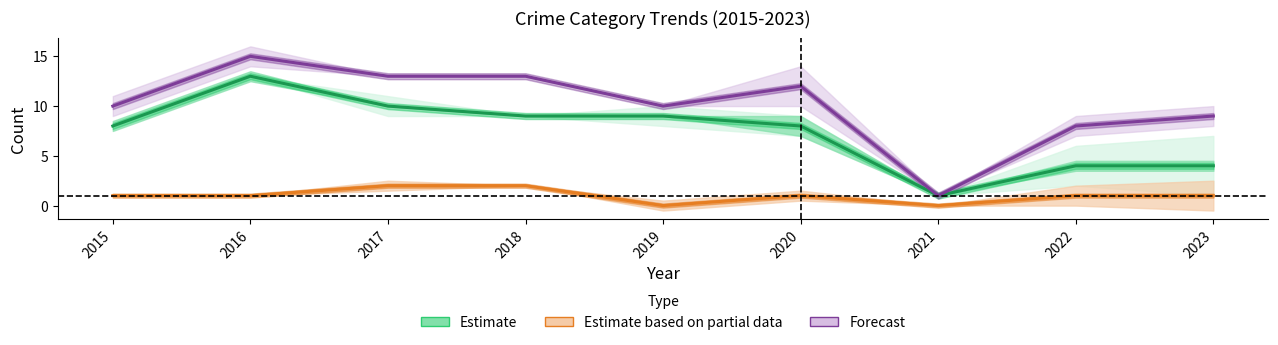

Which series has the widest spread of values?

Forecast